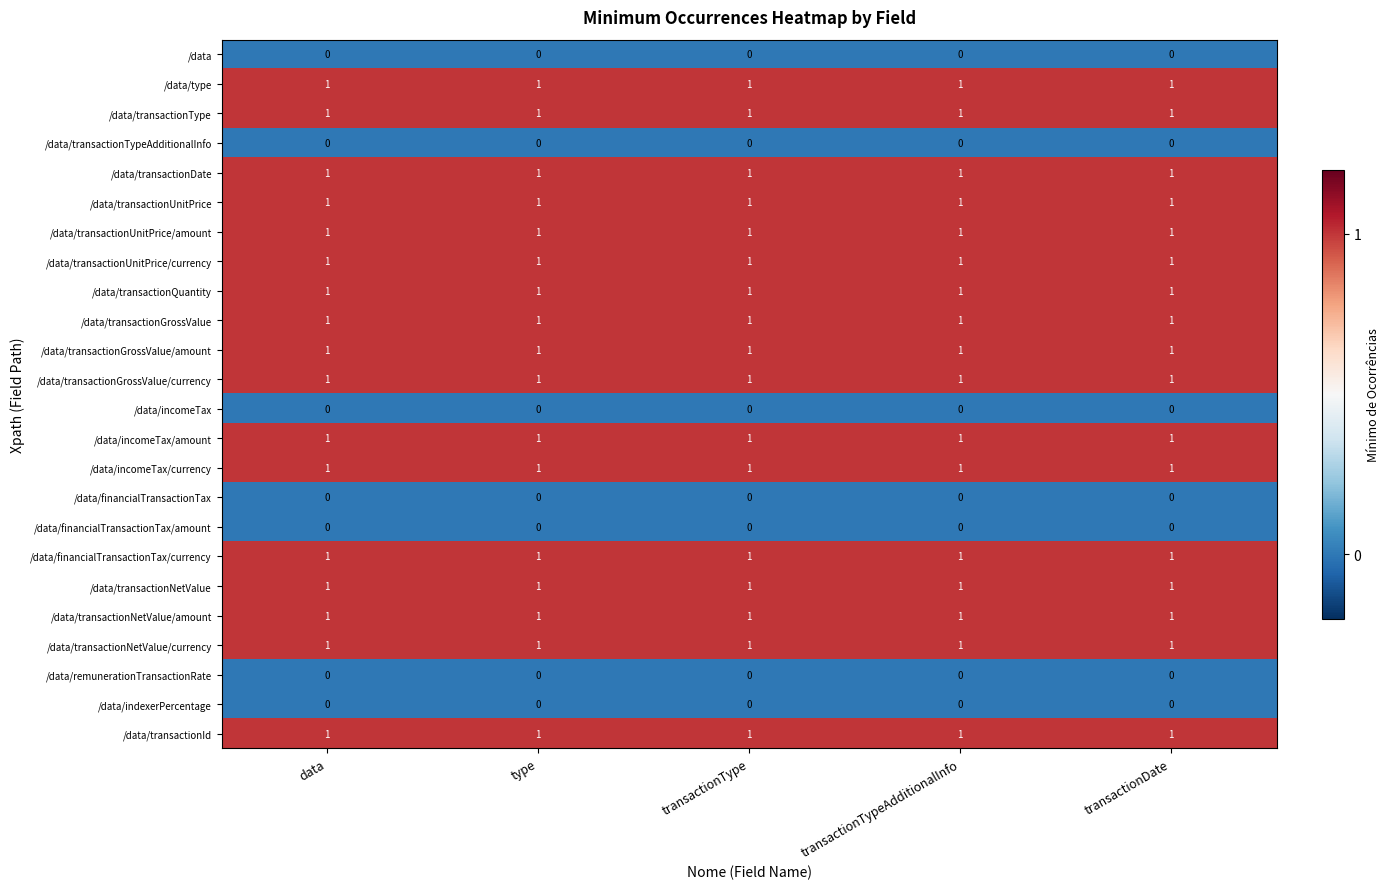

True or false: /data/transactionGrossValue/currency has a value of 0 at transactionDate.

False